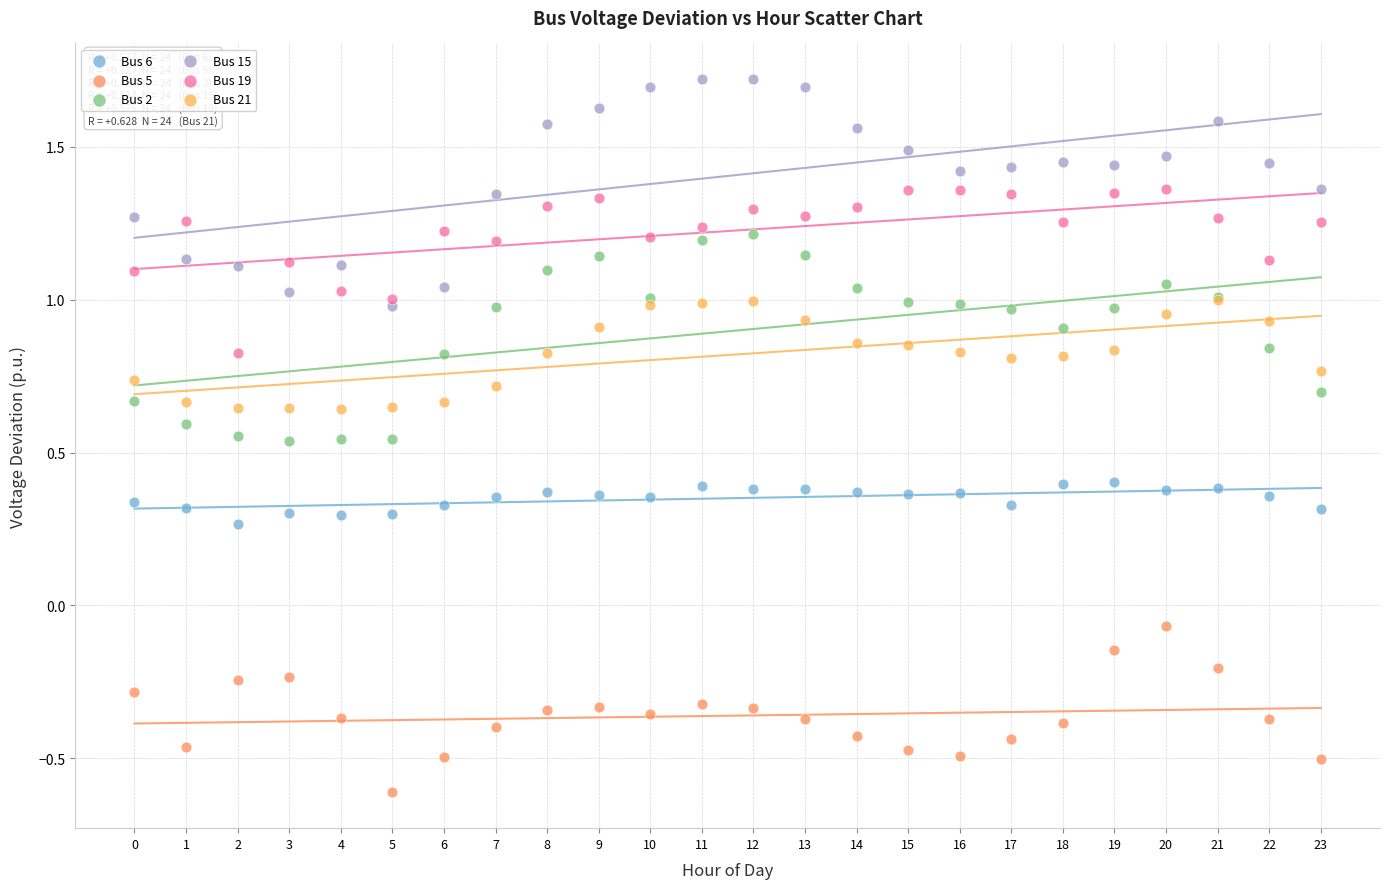

Which series has the widest spread of Y values?

Bus 15